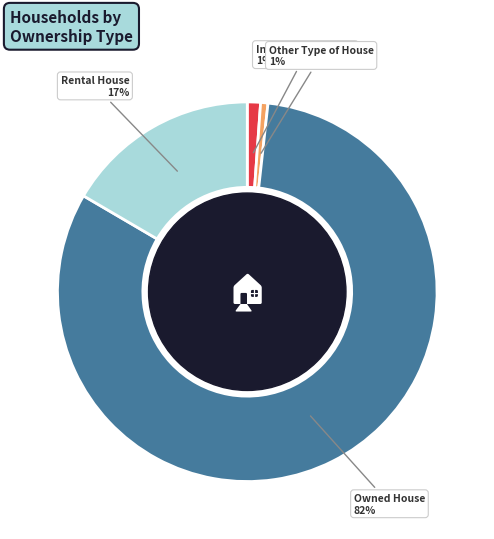

To the nearest percent, what is the combined percentage of Owned House and Rental House?

98%